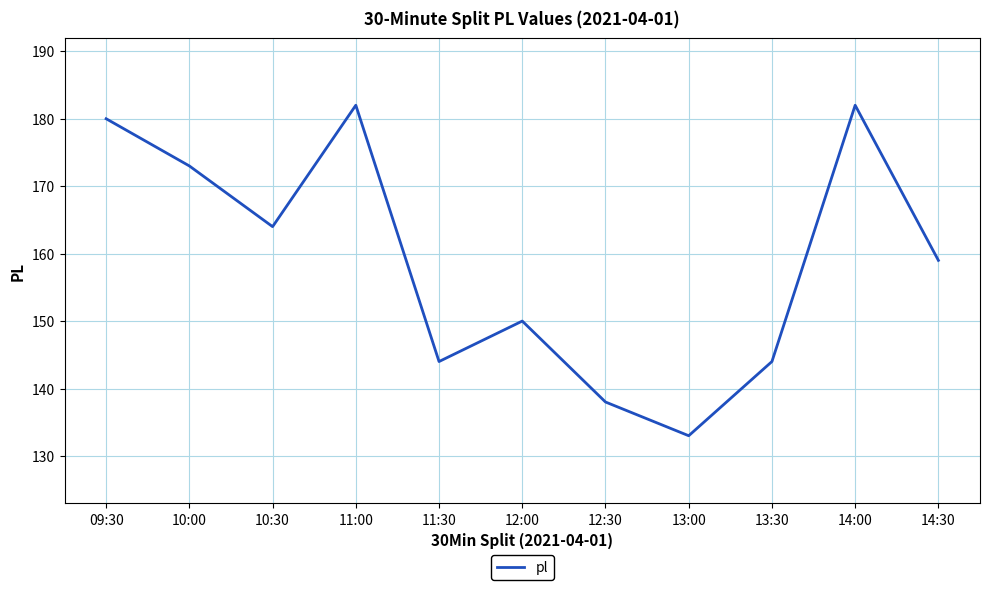

Where is the first local maximum?

11:00